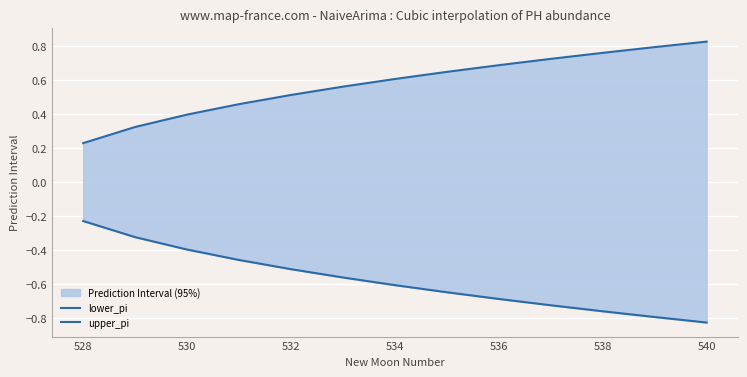

List the series in order of their overall mean, highest first.

upper_pi, lower_pi